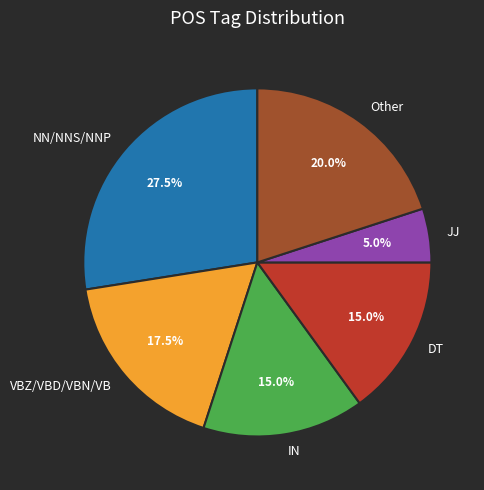

What is the largest slice in the pie chart?

NN/NNS/NNP